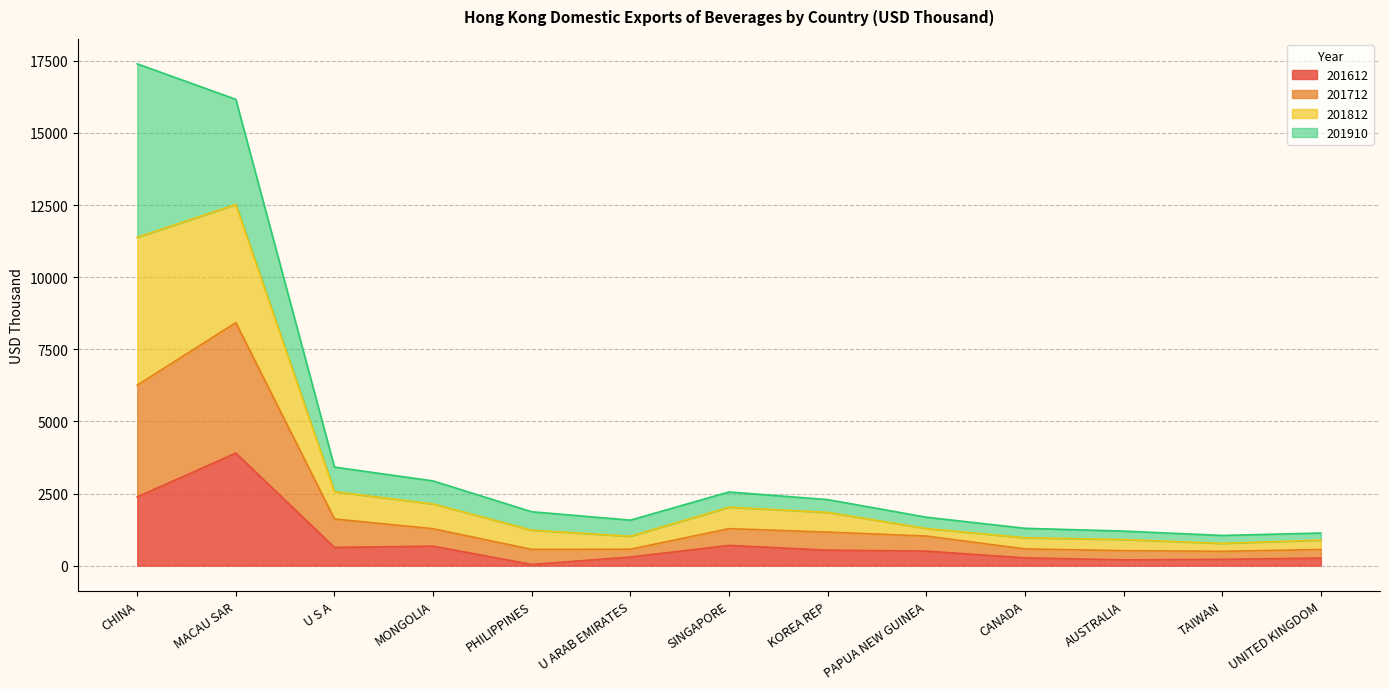

True or false: 201712 and 201812 intersect in this chart.

False